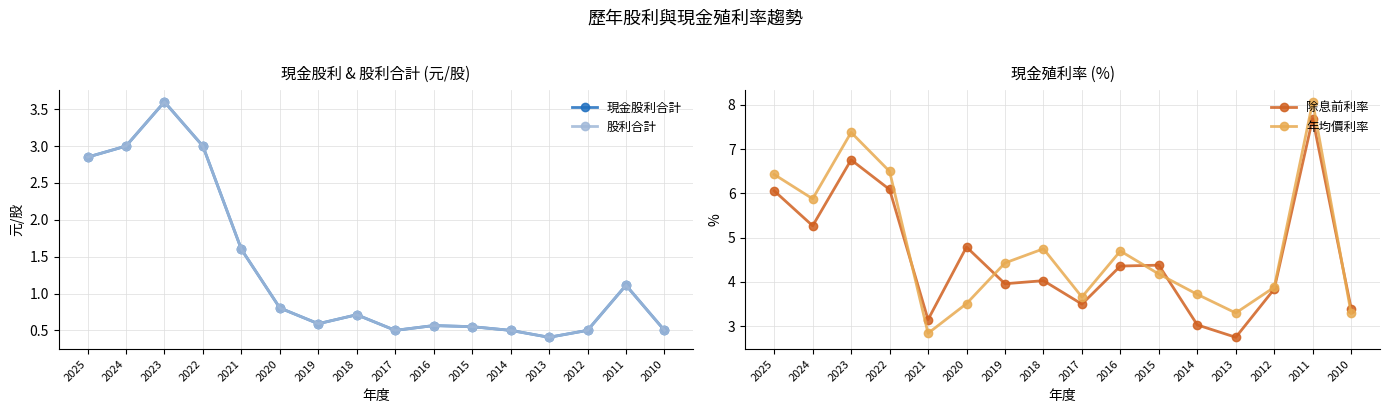

What is the maximum value shown in the chart?

8.1